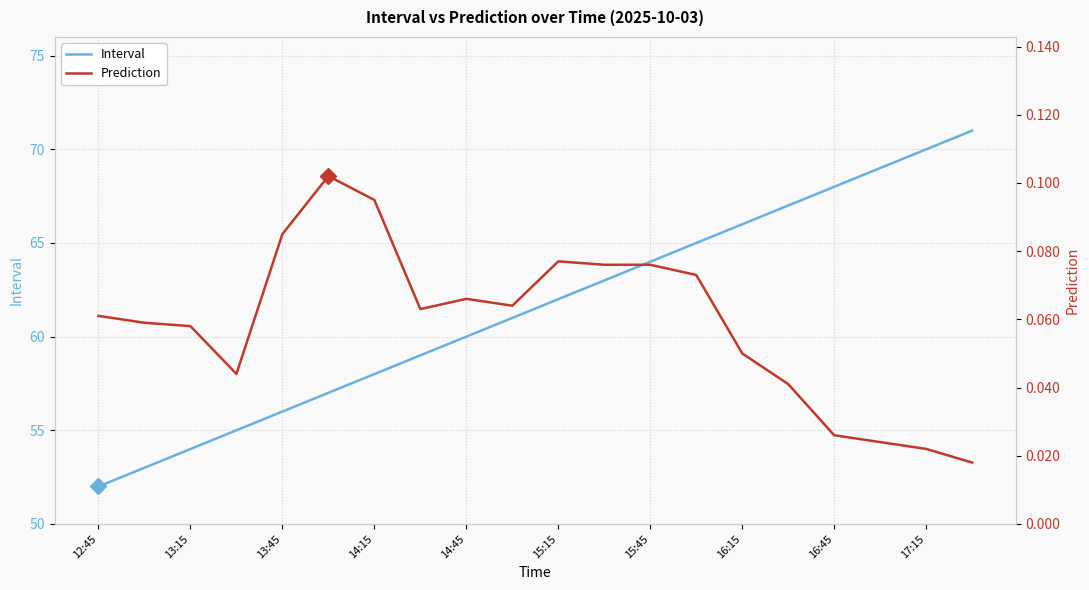

True or false: Prediction and Interval intersect in this chart.

False